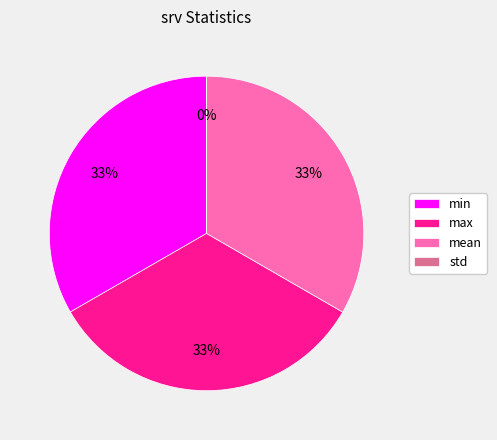

Do mean and min together represent more than half of the pie?

Yes